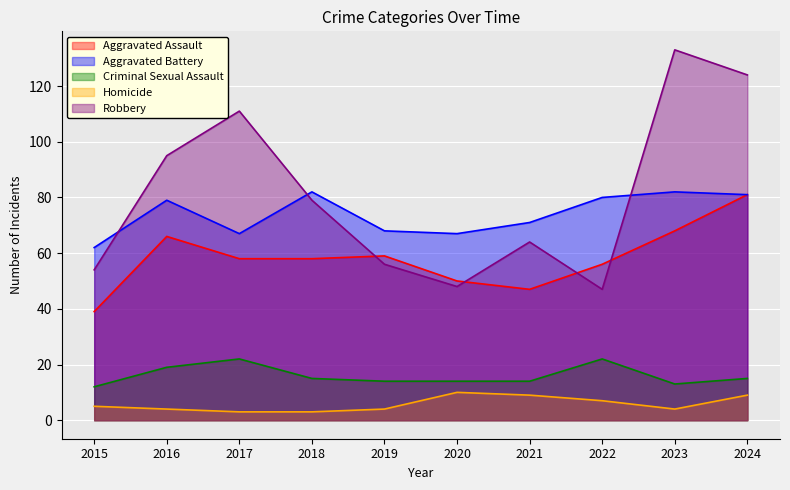

What is the value of the Aggravated Battery point at the 7th from the left?

71